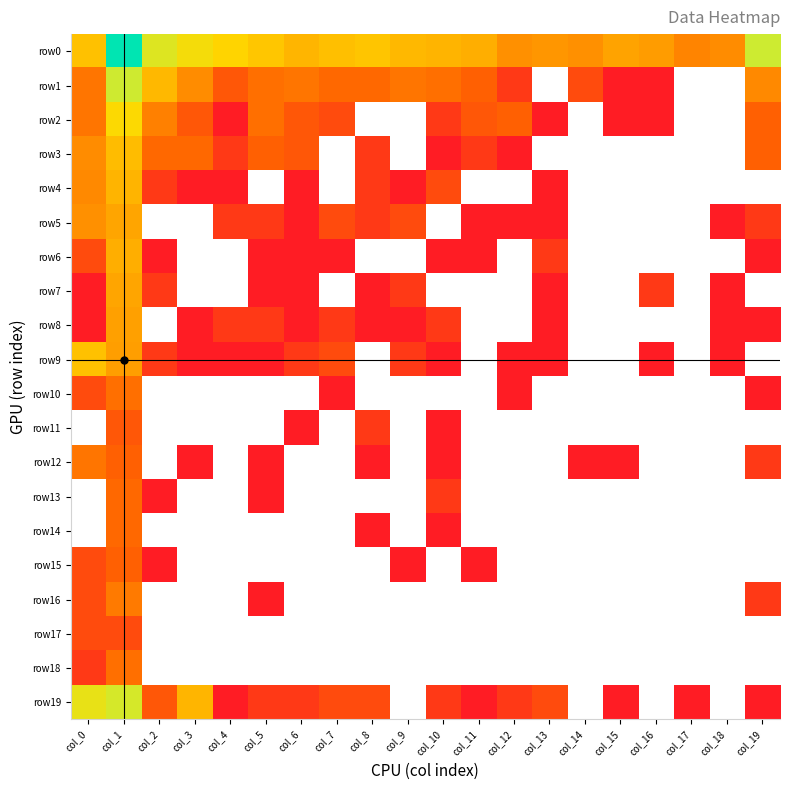

Reading right to left, transcribe all the data shown in this chart.

row0: col_19=212	col_18=13	col_17=11	col_16=18	col_15=21	col_14=14	col_13=16	col_12=14	col_11=27	col_10=30	col_9=33	col_8=43	col_7=38	col_6=31	col_5=44	col_4=60	col_3=84	col_2=146	col_1=8484	col_0=40
row1: col_19=12	col_18=0	col_17=0	col_16=1	col_15=1	col_14=3	col_13=0	col_12=2	col_11=5	col_10=7	col_9=8	col_8=6	col_7=6	col_6=8	col_5=7	col_4=4	col_3=13	col_2=33	col_1=205	col_0=8
row2: col_19=5	col_18=0	col_17=0	col_16=1	col_15=1	col_14=0	col_13=1	col_12=5	col_11=4	col_10=2	col_9=0	col_8=0	col_7=3	col_6=4	col_5=7	col_4=1	col_3=4	col_2=10	col_1=70	col_0=8
row3: col_19=5	col_18=0	col_17=0	col_16=0	col_15=0	col_14=0	col_13=0	col_12=1	col_11=2	col_10=1	col_9=0	col_8=2	col_7=0	col_6=4	col_5=5	col_4=2	col_3=6	col_2=6	col_1=36	col_0=13
row4: col_19=0	col_18=0	col_17=0	col_16=0	col_15=0	col_14=0	col_13=1	col_12=0	col_11=0	col_10=3	col_9=1	col_8=2	col_7=0	col_6=1	col_5=0	col_4=1	col_3=1	col_2=2	col_1=30	col_0=12
row5: col_19=2	col_18=1	col_17=0	col_16=0	col_15=0	col_14=0	col_13=1	col_12=1	col_11=1	col_10=0	col_9=3	col_8=2	col_7=3	col_6=1	col_5=2	col_4=2	col_3=0	col_2=0	col_1=22	col_0=14
row6: col_19=1	col_18=0	col_17=0	col_16=0	col_15=0	col_14=0	col_13=2	col_12=0	col_11=1	col_10=1	col_9=0	col_8=0	col_7=1	col_6=1	col_5=1	col_4=0	col_3=0	col_2=1	col_1=27	col_0=3
row7: col_19=0	col_18=1	col_17=0	col_16=2	col_15=0	col_14=0	col_13=1	col_12=0	col_11=0	col_10=0	col_9=2	col_8=1	col_7=0	col_6=1	col_5=1	col_4=0	col_3=0	col_2=2	col_1=22	col_0=1
row8: col_19=1	col_18=1	col_17=0	col_16=0	col_15=0	col_14=0	col_13=1	col_12=0	col_11=0	col_10=2	col_9=1	col_8=1	col_7=2	col_6=1	col_5=2	col_4=2	col_3=1	col_2=0	col_1=20	col_0=1
row9: col_19=0	col_18=1	col_17=0	col_16=1	col_15=0	col_14=0	col_13=1	col_12=1	col_11=0	col_10=1	col_9=2	col_8=0	col_7=3	col_6=2	col_5=1	col_4=1	col_3=1	col_2=2	col_1=19	col_0=40
row10: col_19=1	col_18=0	col_17=0	col_16=0	col_15=0	col_14=0	col_13=0	col_12=1	col_11=0	col_10=0	col_9=0	col_8=0	col_7=1	col_6=0	col_5=0	col_4=0	col_3=0	col_2=0	col_1=7	col_0=3
row11: col_19=0	col_18=0	col_17=0	col_16=0	col_15=0	col_14=0	col_13=0	col_12=0	col_11=0	col_10=1	col_9=0	col_8=2	col_7=0	col_6=1	col_5=0	col_4=0	col_3=0	col_2=0	col_1=4	col_0=0
row12: col_19=2	col_18=0	col_17=0	col_16=0	col_15=1	col_14=1	col_13=0	col_12=0	col_11=0	col_10=1	col_9=0	col_8=1	col_7=0	col_6=0	col_5=1	col_4=0	col_3=1	col_2=0	col_1=5	col_0=8
row13: col_19=0	col_18=0	col_17=0	col_16=0	col_15=0	col_14=0	col_13=0	col_12=0	col_11=0	col_10=2	col_9=0	col_8=0	col_7=0	col_6=0	col_5=1	col_4=0	col_3=0	col_2=1	col_1=6	col_0=0
row14: col_19=0	col_18=0	col_17=0	col_16=0	col_15=0	col_14=0	col_13=0	col_12=0	col_11=0	col_10=1	col_9=0	col_8=1	col_7=0	col_6=0	col_5=0	col_4=0	col_3=0	col_2=0	col_1=6	col_0=0
row15: col_19=0	col_18=0	col_17=0	col_16=0	col_15=0	col_14=0	col_13=0	col_12=0	col_11=1	col_10=0	col_9=1	col_8=0	col_7=0	col_6=0	col_5=0	col_4=0	col_3=0	col_2=1	col_1=5	col_0=3
row16: col_19=2	col_18=0	col_17=0	col_16=0	col_15=0	col_14=0	col_13=0	col_12=0	col_11=0	col_10=0	col_9=0	col_8=0	col_7=0	col_6=0	col_5=1	col_4=0	col_3=0	col_2=0	col_1=9	col_0=3
row17: col_19=0	col_18=0	col_17=0	col_16=0	col_15=0	col_14=0	col_13=0	col_12=0	col_11=0	col_10=0	col_9=0	col_8=0	col_7=0	col_6=0	col_5=0	col_4=0	col_3=0	col_2=0	col_1=3	col_0=3
row18: col_19=0	col_18=0	col_17=0	col_16=0	col_15=0	col_14=0	col_13=0	col_12=0	col_11=0	col_10=0	col_9=0	col_8=0	col_7=0	col_6=0	col_5=0	col_4=0	col_3=0	col_2=0	col_1=7	col_0=2
row19: col_19=1	col_18=0	col_17=1	col_16=0	col_15=1	col_14=0	col_13=3	col_12=2	col_11=1	col_10=2	col_9=0	col_8=3	col_7=3	col_6=2	col_5=2	col_4=1	col_3=31	col_2=4	col_1=172	col_0=112